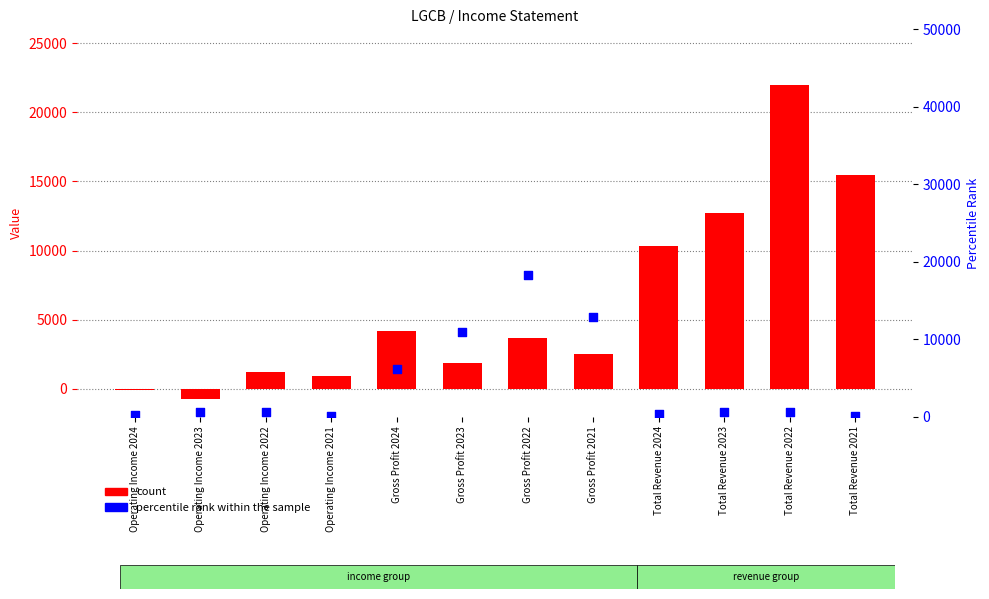

At which category is the sum across all series the highest?

Total Revenue 2022